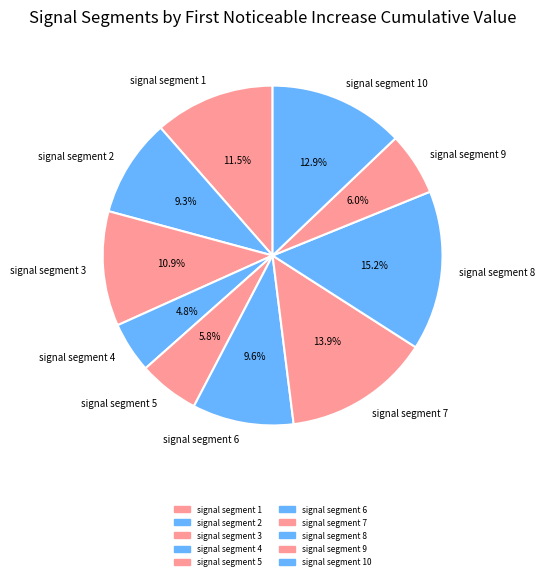

Does signal segment 8 represent more than half of the total?

No